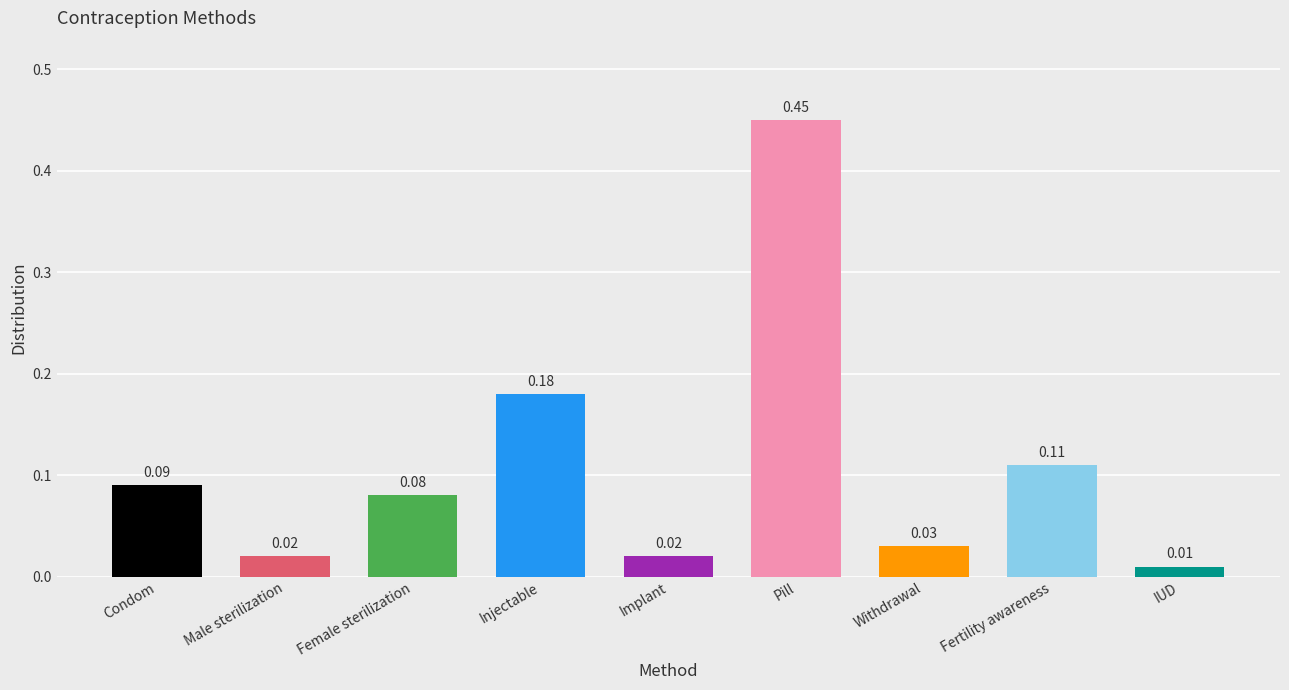

Count the number of categories in the chart.

9